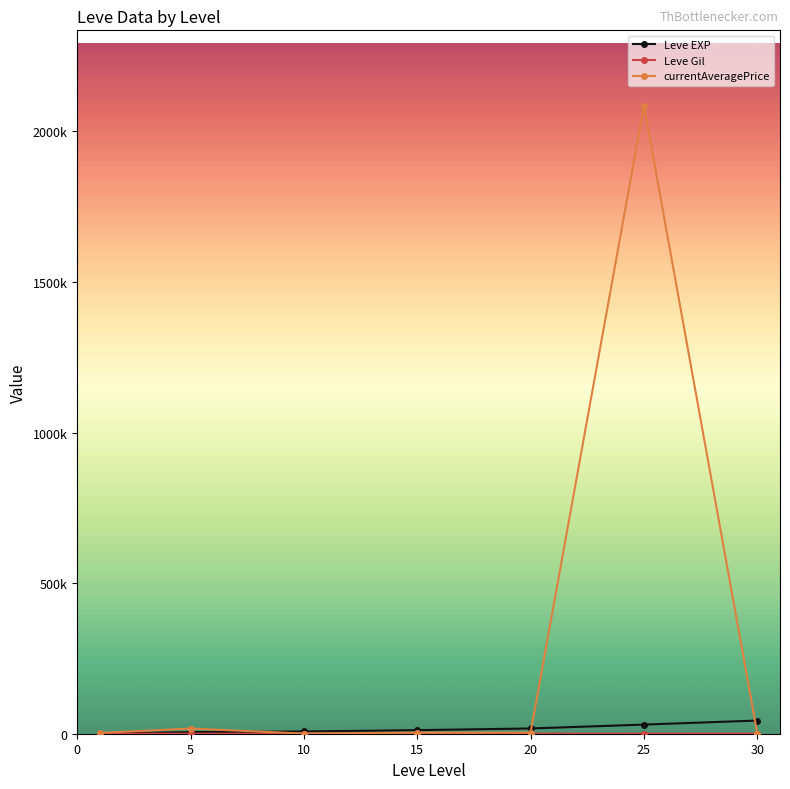

Is this an area chart (filled region under the line)?

No